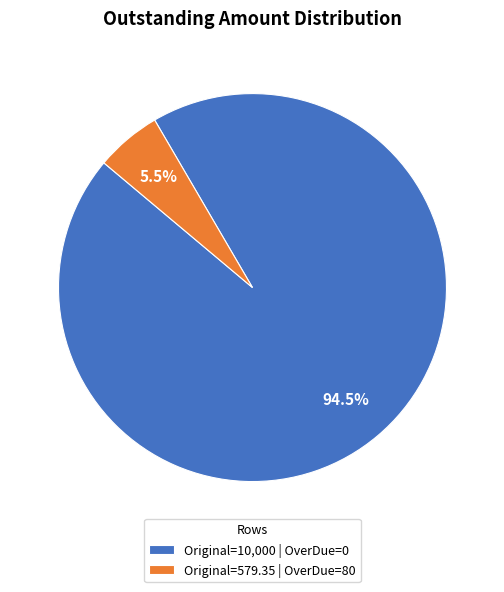

Is there a majority slice in this chart?

Yes